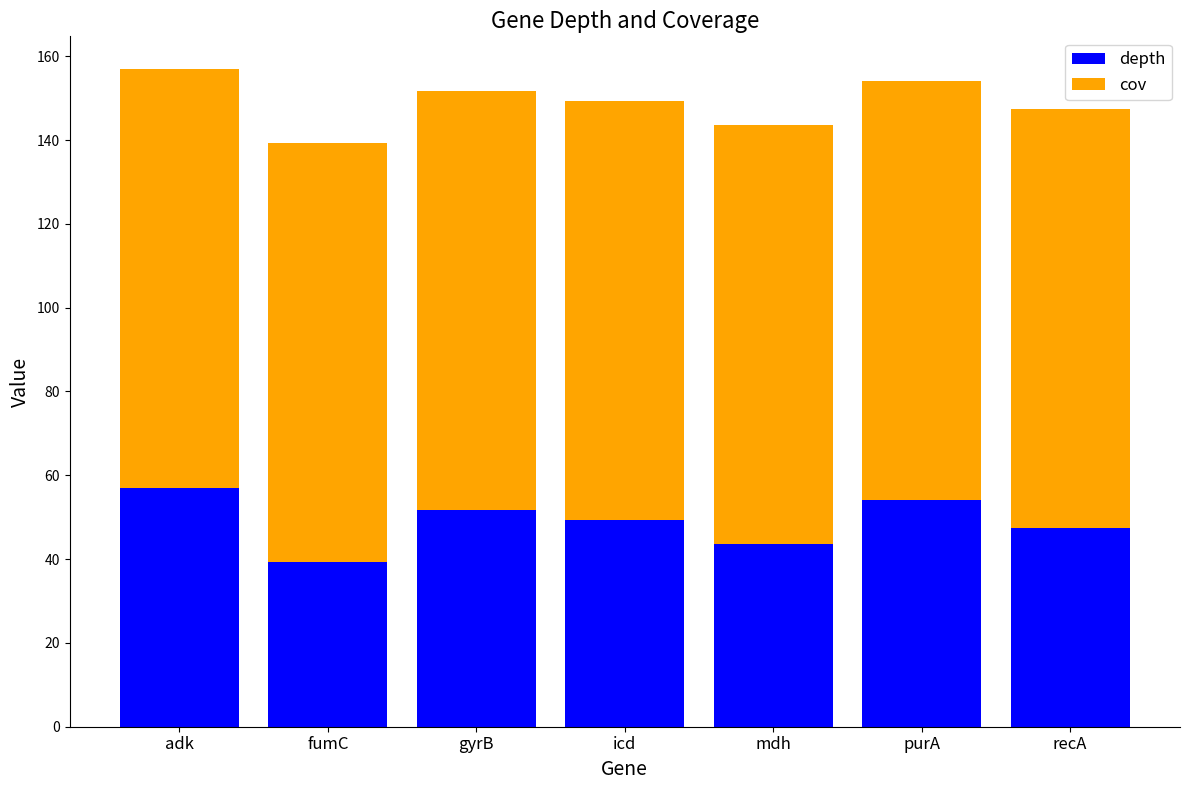

What is the lowest value of the depth series?

39.3